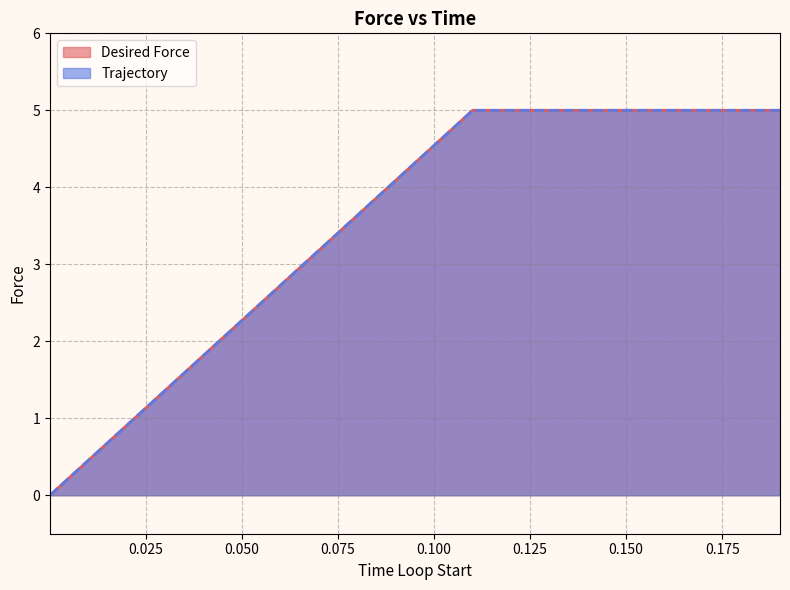

Which series has the largest total across all categories?

Desired Force